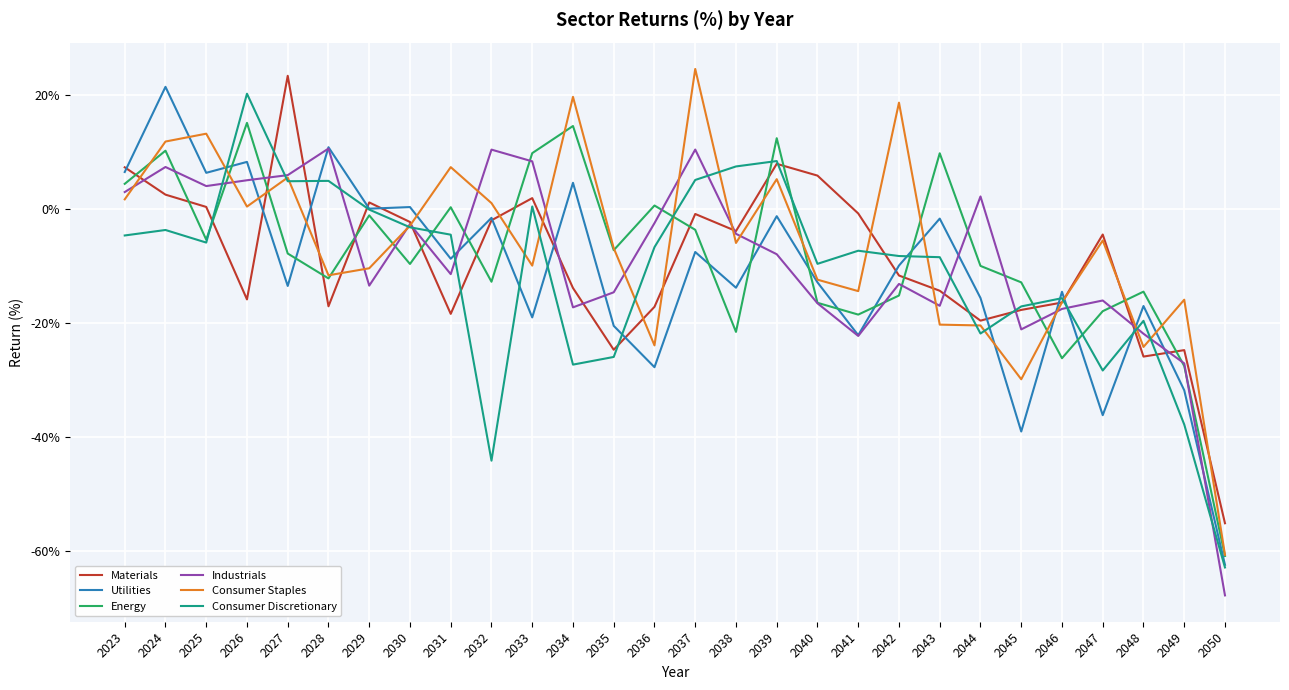

Is it true that Consumer Staples equals -8.0 at 2048?

False